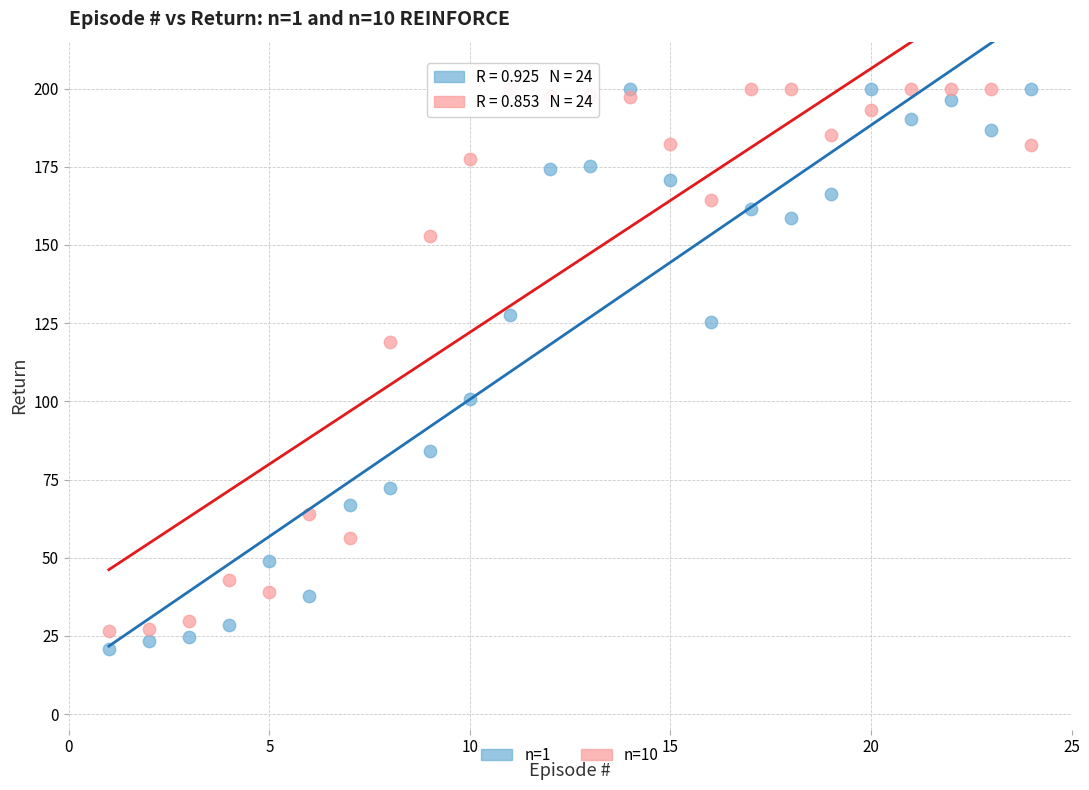

In the n=10 series, what Y value is closest to 113?

119.1